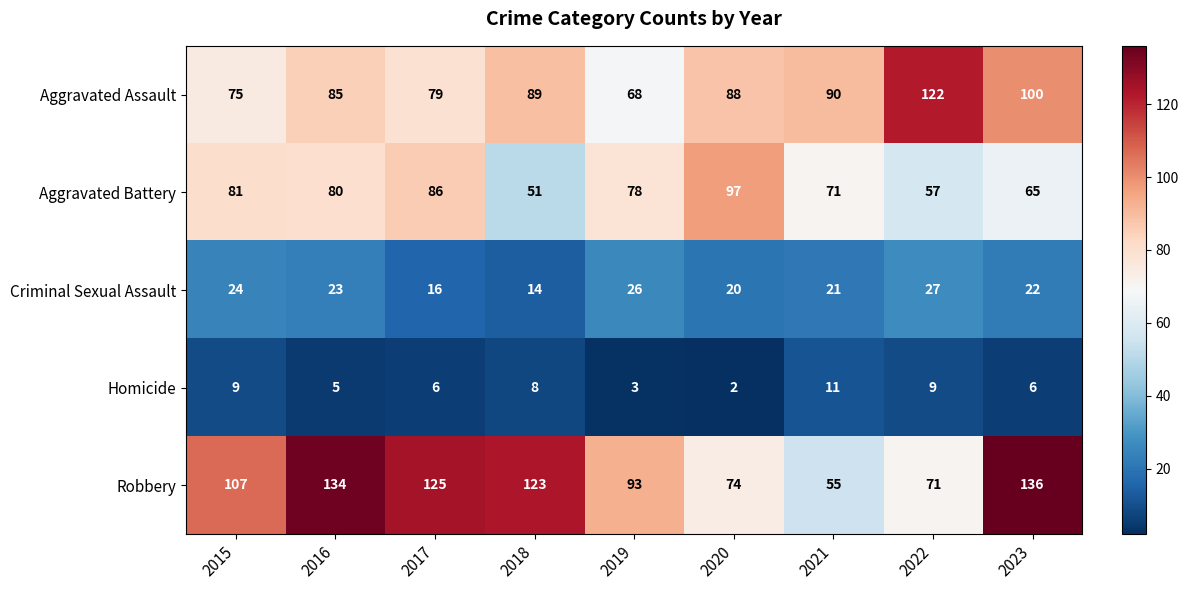

Between 2015 and 2023, which series saw the biggest shift?

Robbery